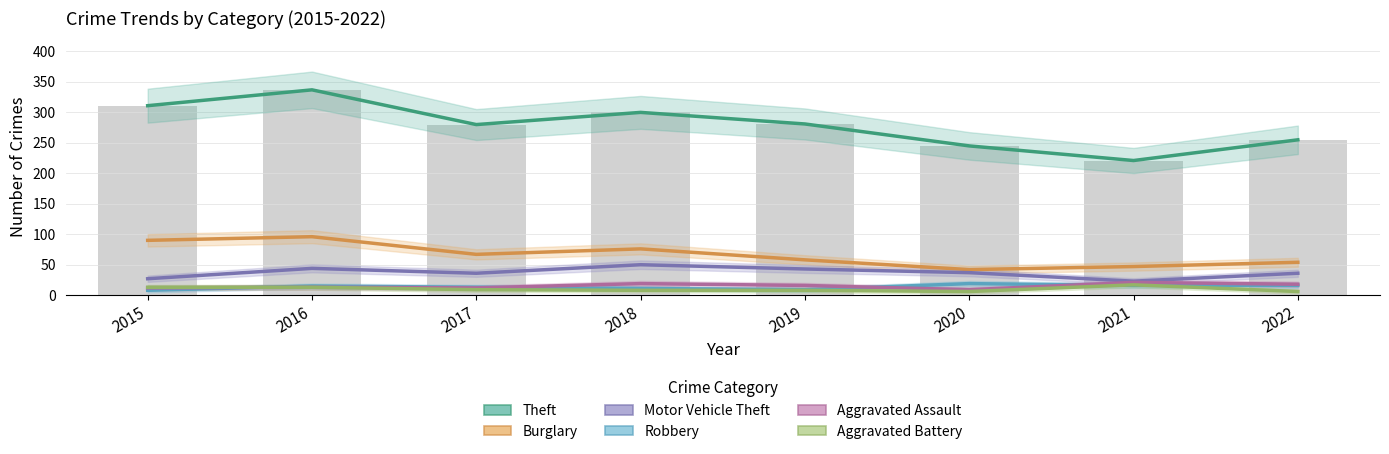

What is the spread (max minus min) of values at 2015?

303